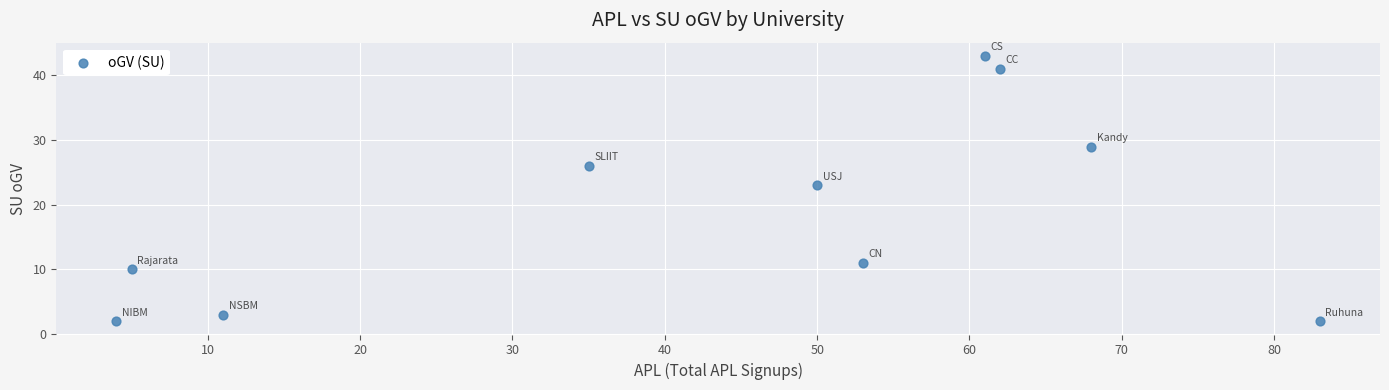

What Y value in the scatter plot is closest to 22?

23